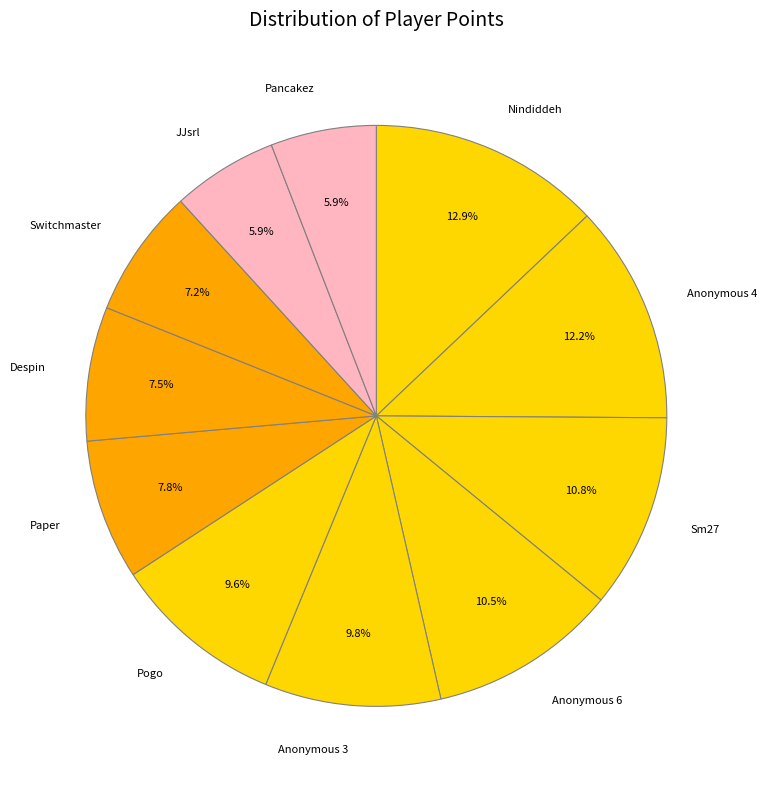

What percentage do Anonymous 4 and Pogo together represent?

21.8%